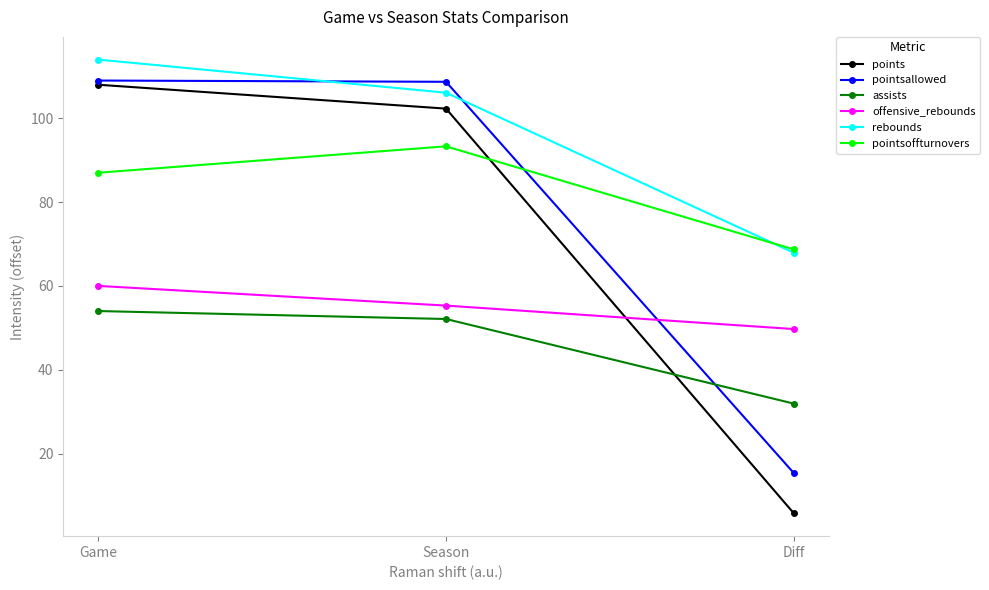

At which label does points first exceed 102?

Game